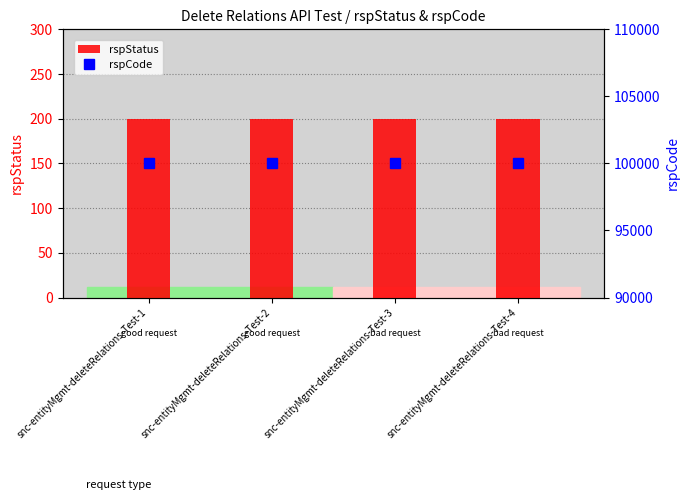

What is the value of the rspStatus bar at the 4th from the left?

200